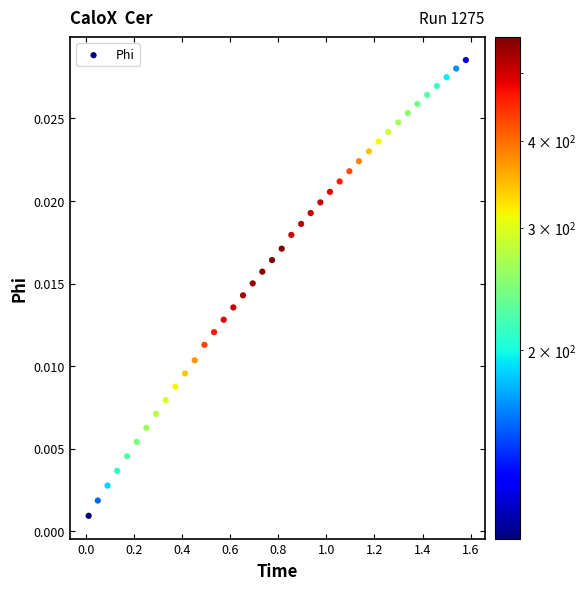

What is the range of X values (max minus min)?

1.6